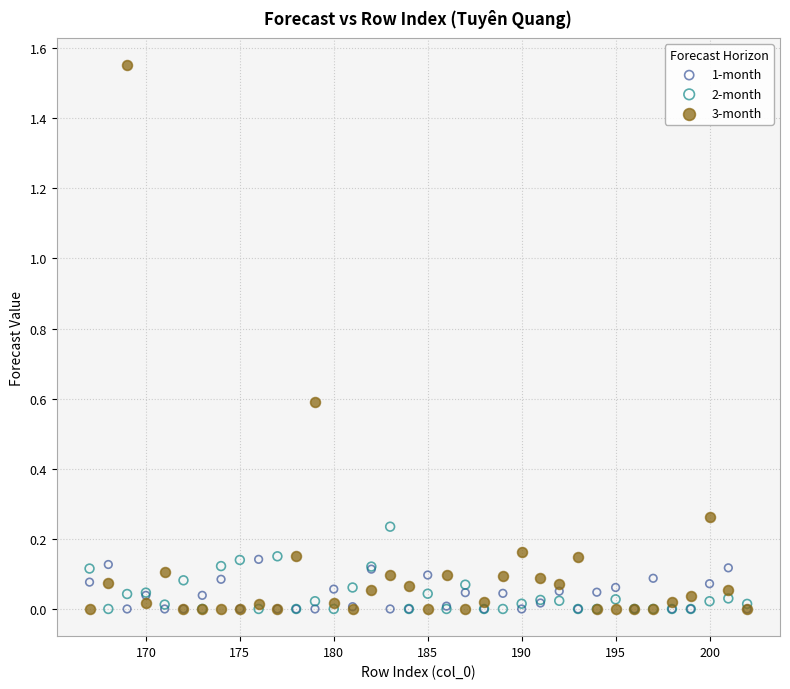

Which series contains the highest Y value?

3-month